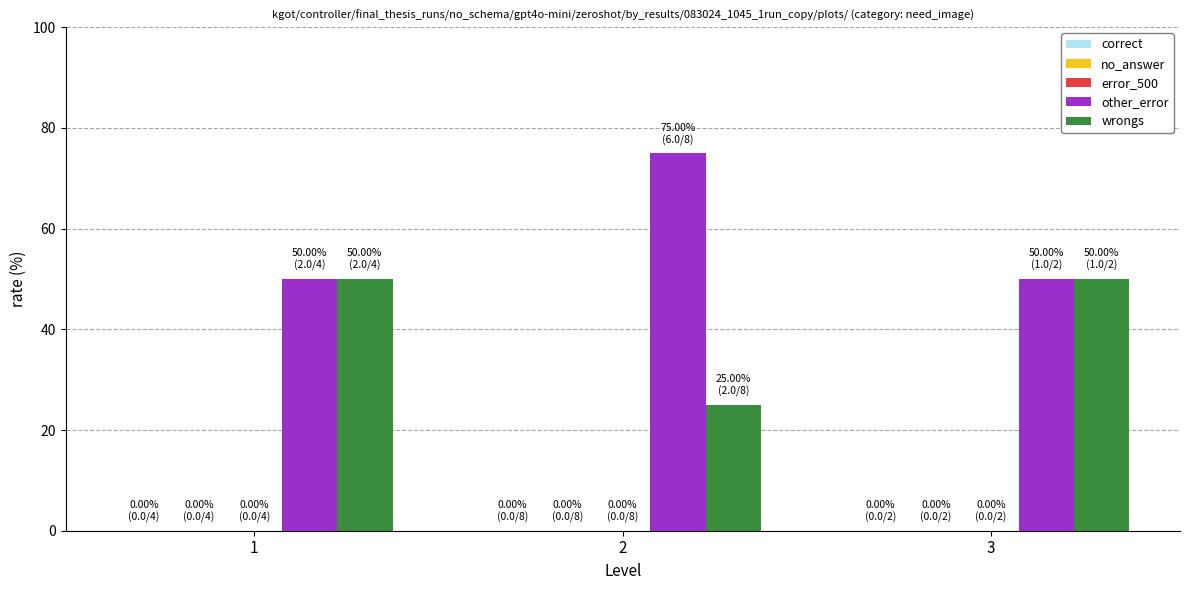

What is the spread (max minus min) of values at 2?

50